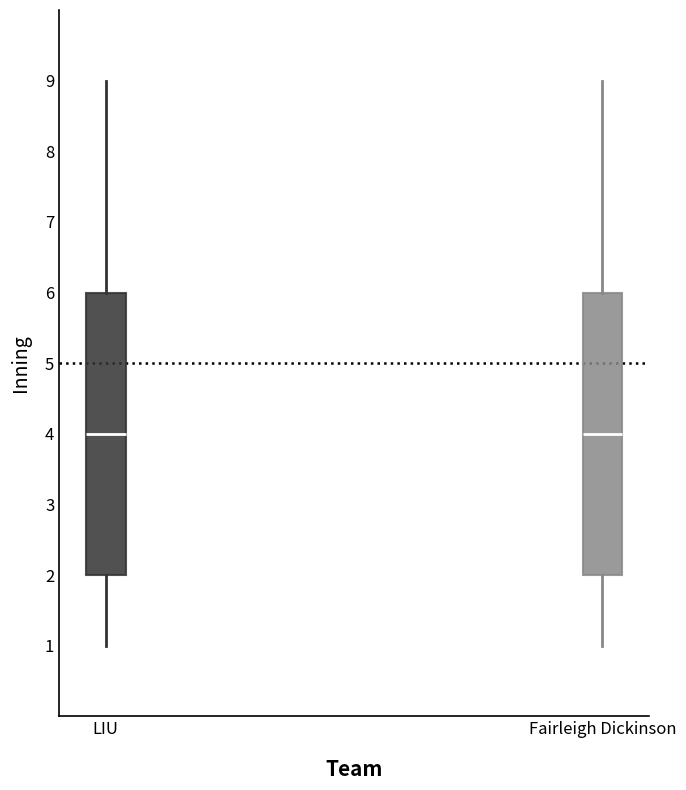

Reading left to right, read every box against the y-axis: the position of its median line, the range the box covers, and the ends of its whiskers. The values are not printed on the chart, so give them approximately, as read against the axis.

LIU: median 4, box 2 to 6, whiskers 1 to 9
Fairleigh Dickinson: median 4, box 2 to 6, whiskers 1 to 9